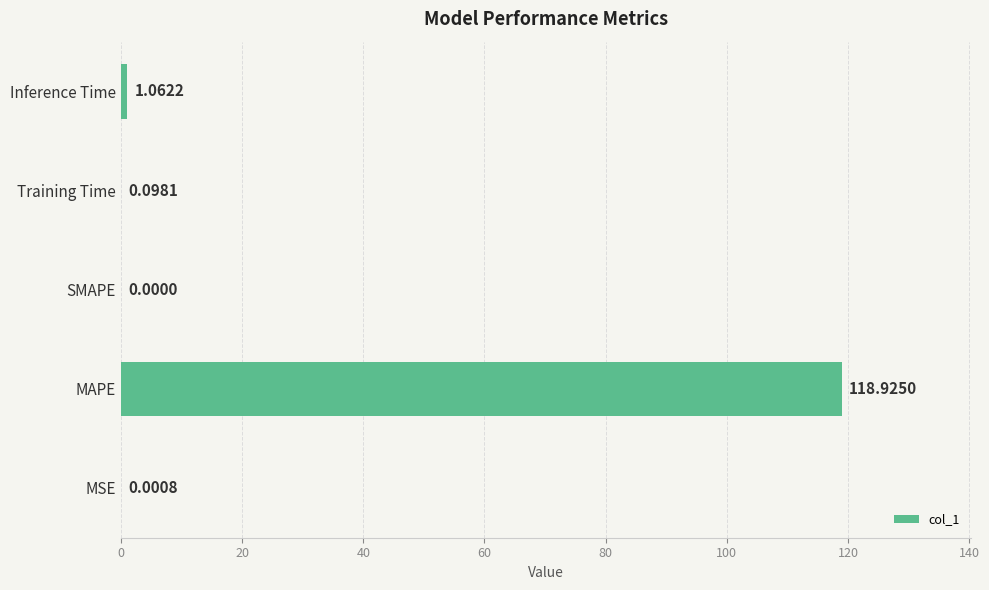

Between Training Time and Inference Time, which is larger?

Inference Time